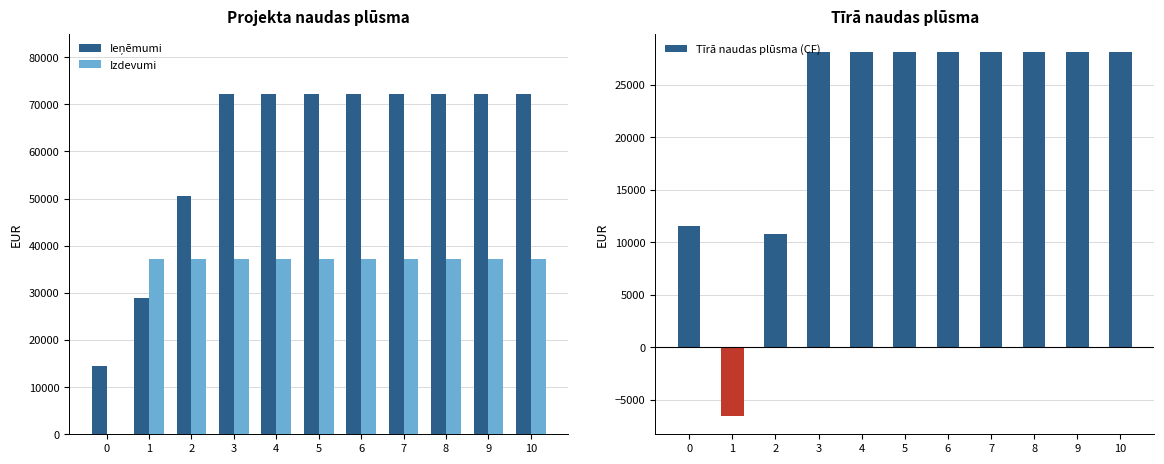

At which category does the chart reach its peak across all series?

3